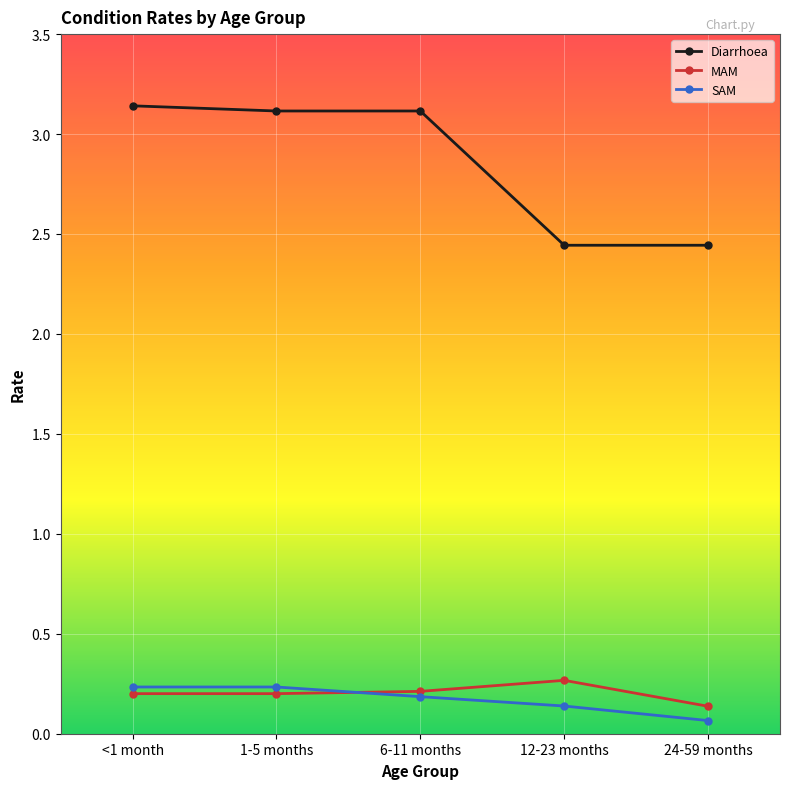

How many data points in Diarrhoea are less than 3?

2